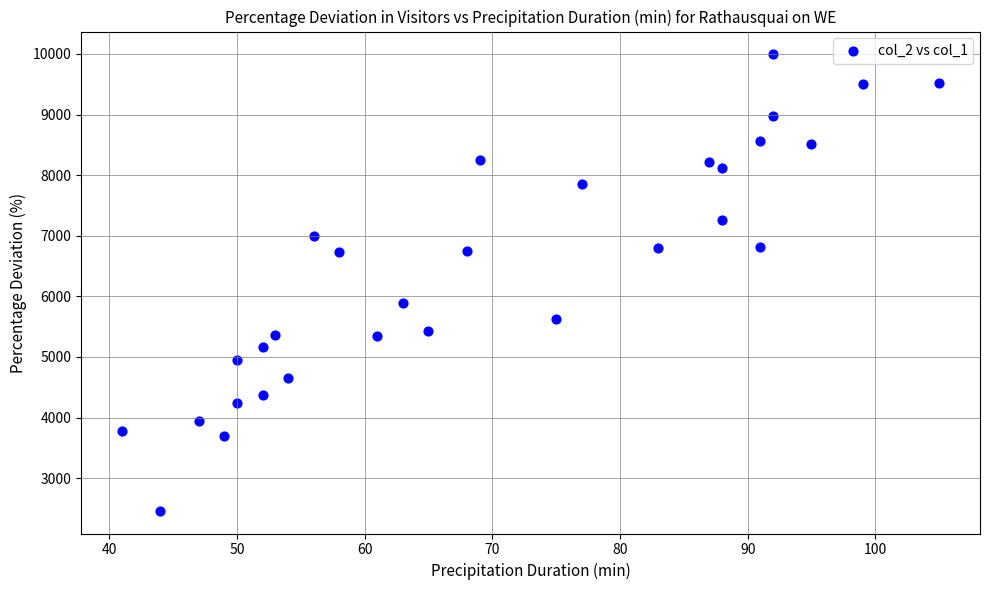

What is the range of Y values (max minus min)?

7529